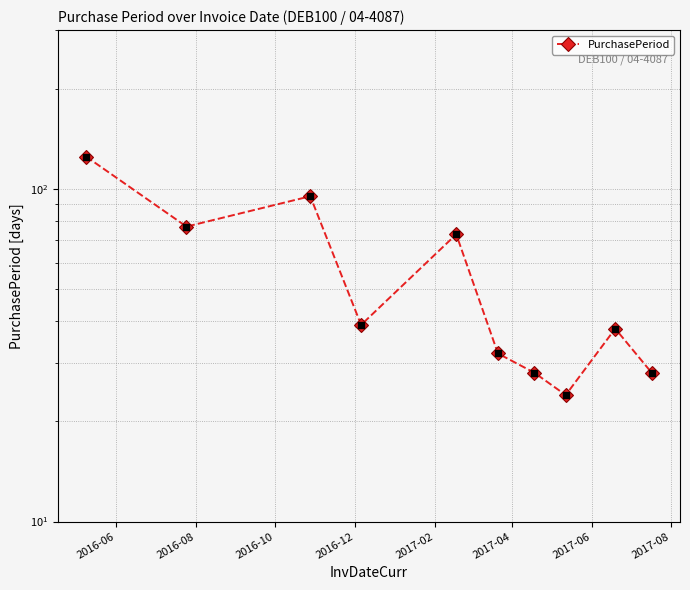

What is the difference between the maximum and minimum values?

101